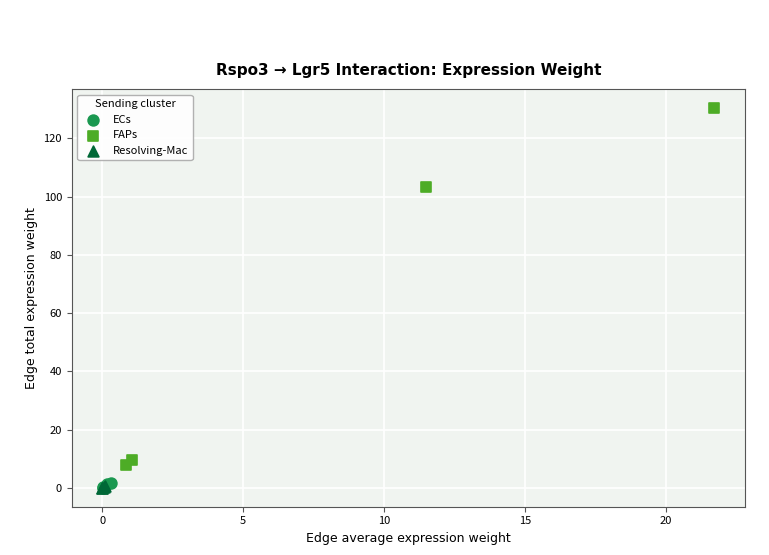

Which series has the largest Y range (max minus min)?

FAPs